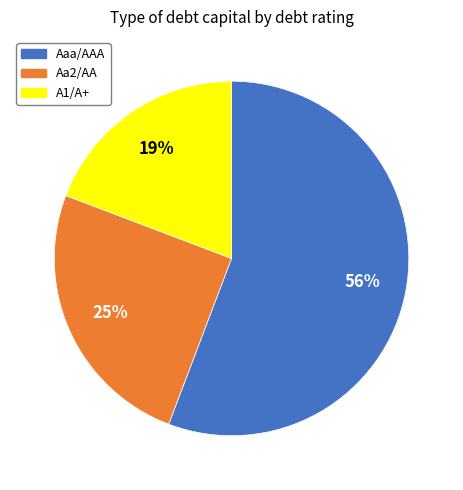

To the nearest percent, what percentage of the pie is Aa2/AA?

25%